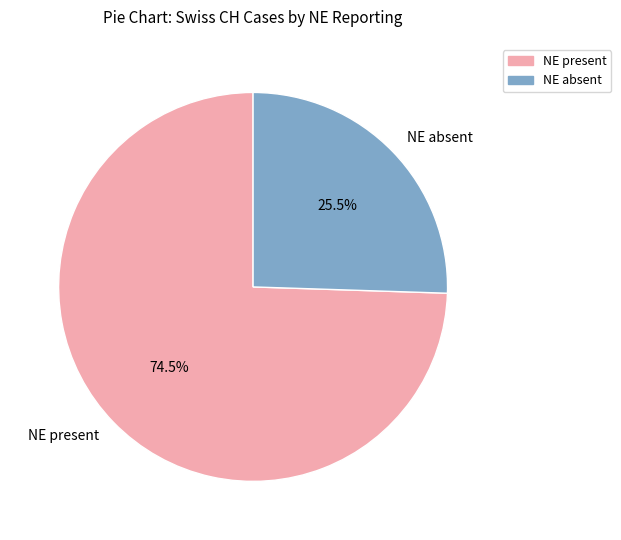

Is there a majority slice in this chart?

Yes